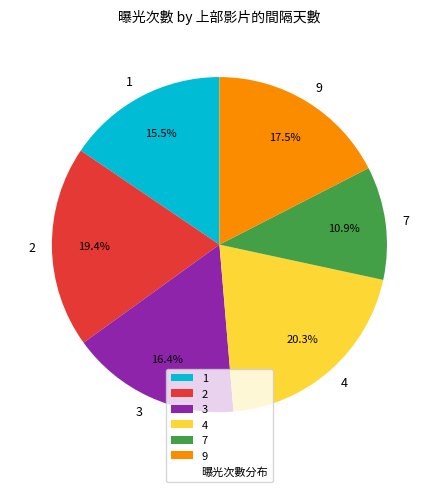

What portion of the pie excludes 1?

84.5%